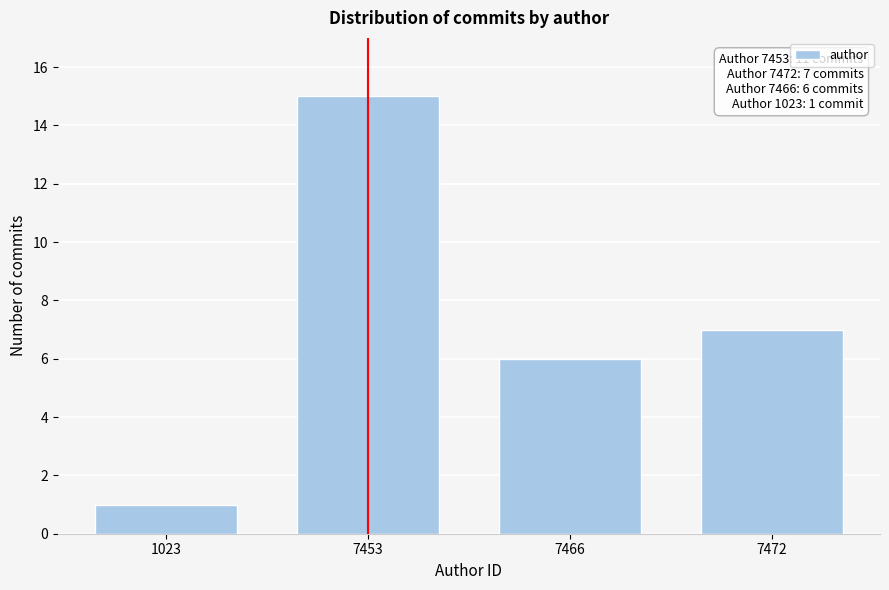

Reading left to right, extract all data points from this chart.

1023=1	7453=15	7466=6	7472=7